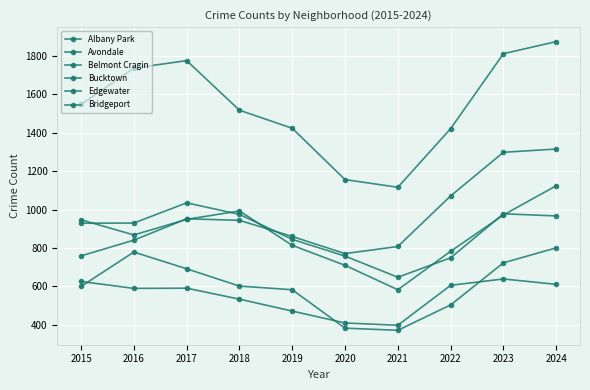

Is it true that Albany Park equals 978 at 2023?

True